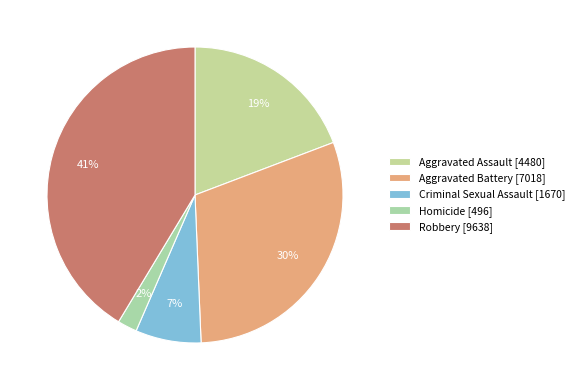

What is the change in value from Aggravated Assault to Homicide?

-3984